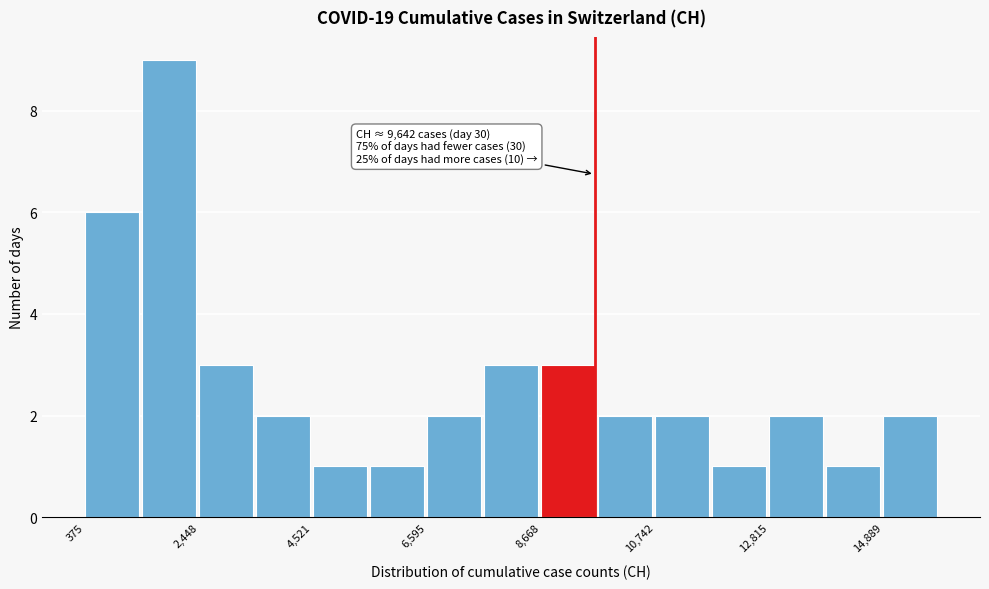

Read against the x-axis, roughly where is the centre of the tallest bar?

2000